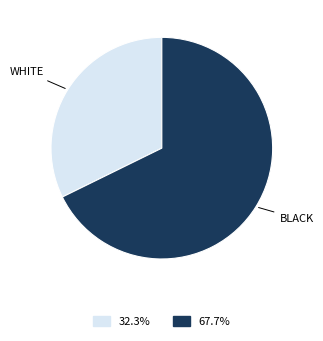

Is there any slice that represents more than half of the pie?

Yes